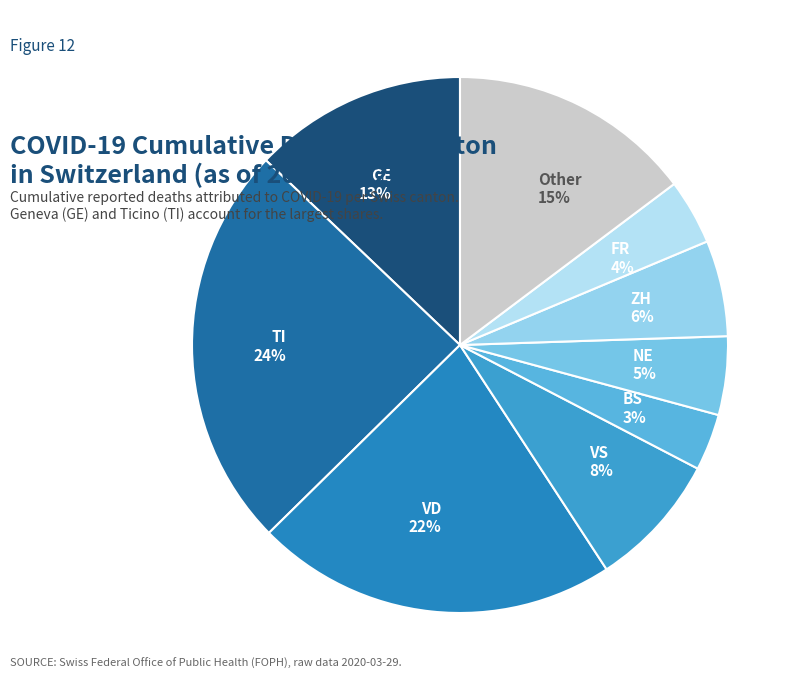

Is there a majority slice in this chart?

No